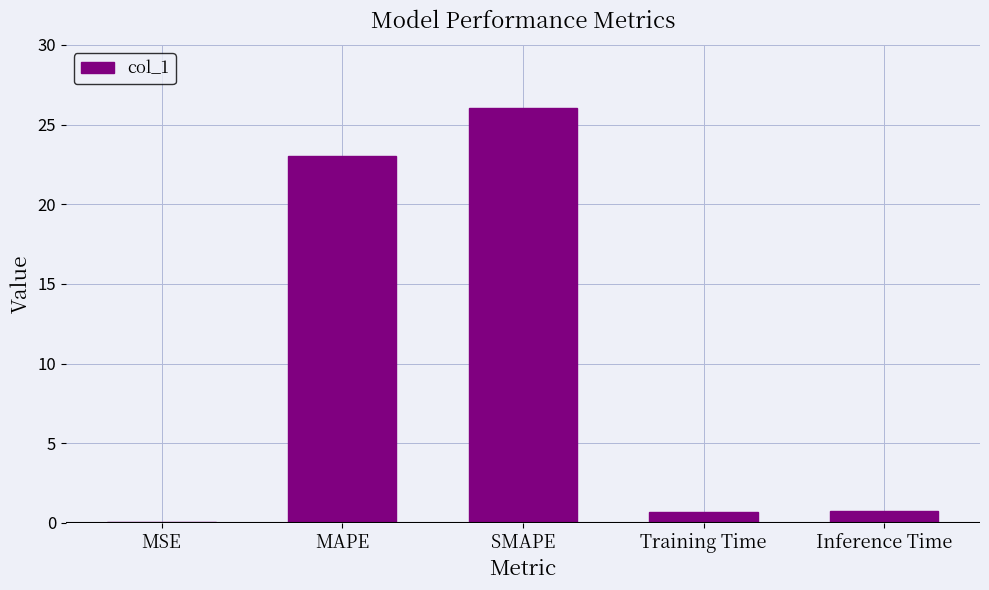

The value at MAPE is 23.0. True or false?

True